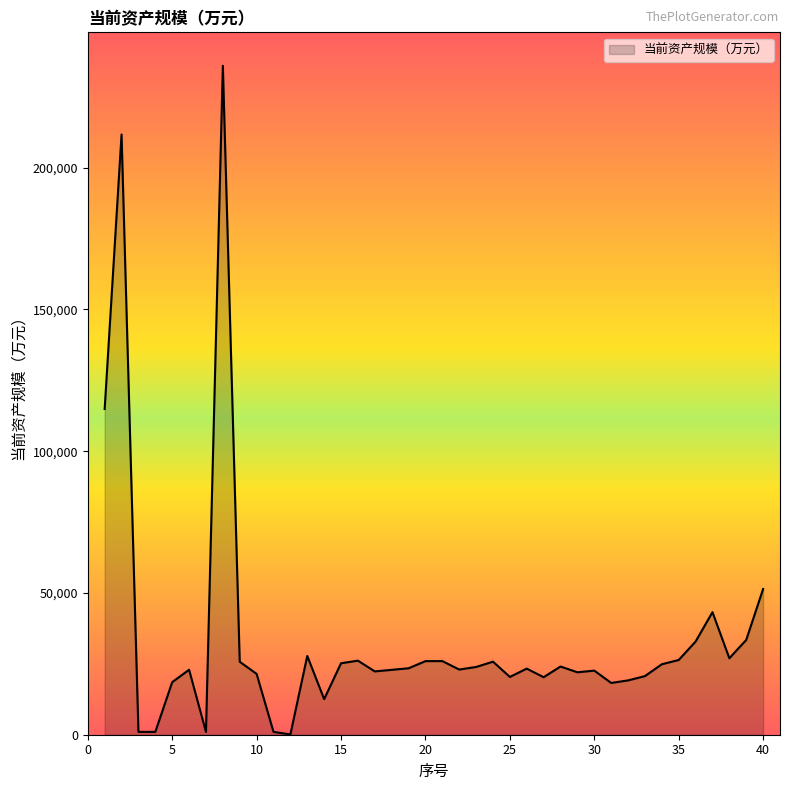

What is the difference between the maximum and minimum values?

235801